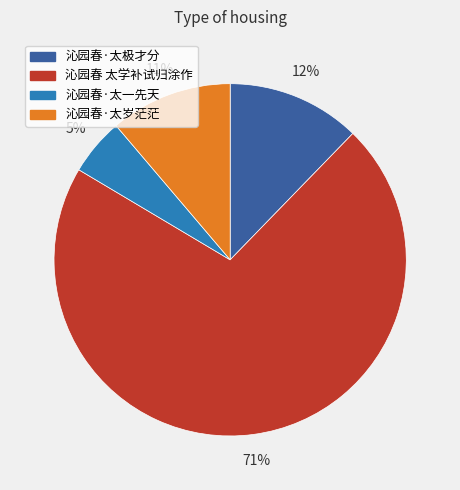

Which category has the smallest portion of the pie?

沁园春·太一先天